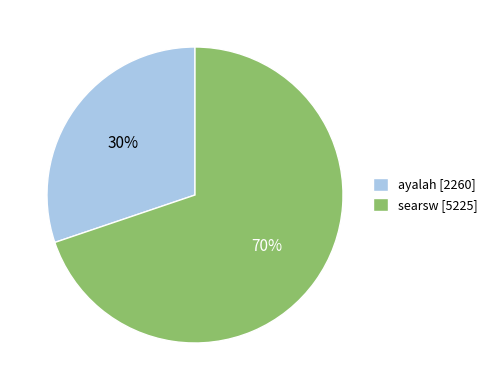

Is there a majority slice in this chart?

Yes